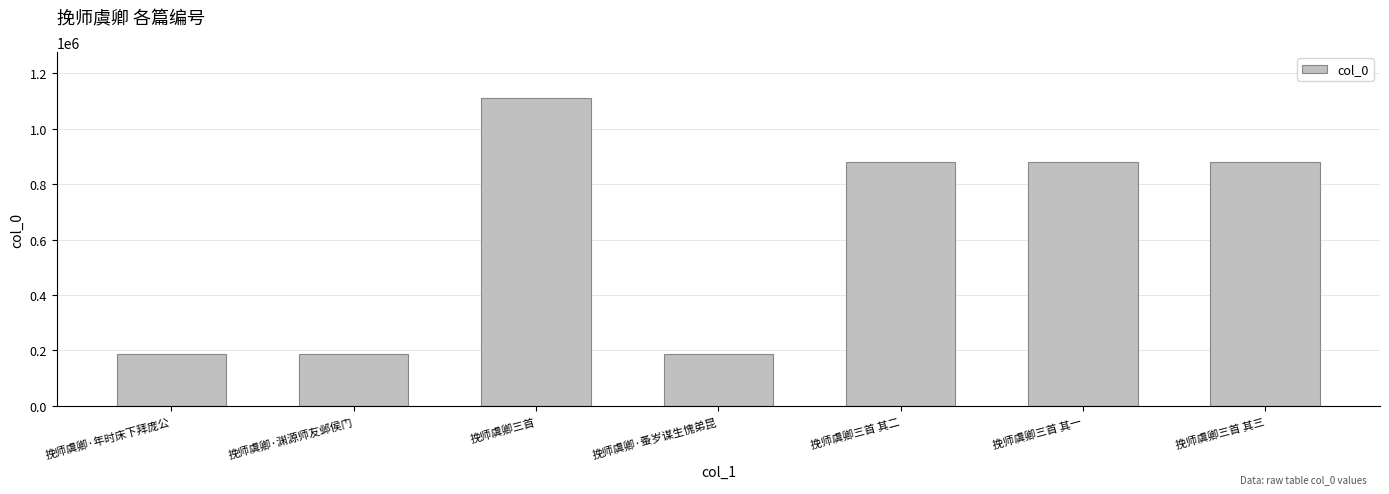

Which has a higher value, 挽师虞卿三首 or 挽师虞卿三首 其三?

挽师虞卿三首